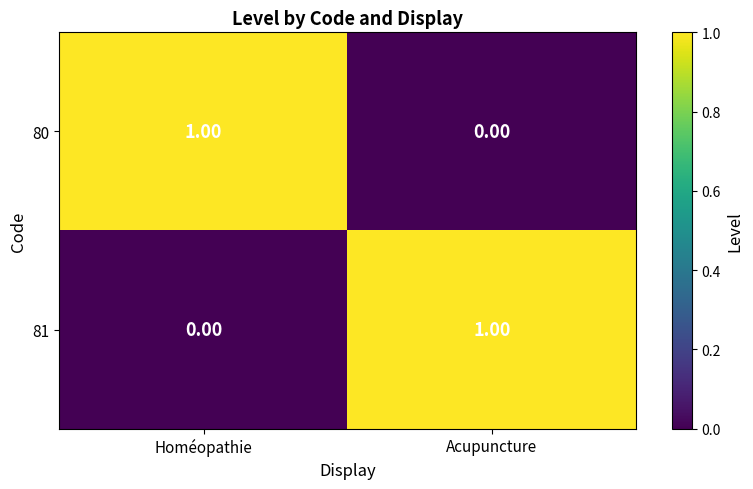

Rank the categories by 80 value from highest to lowest.

Homéopathie, Acupuncture